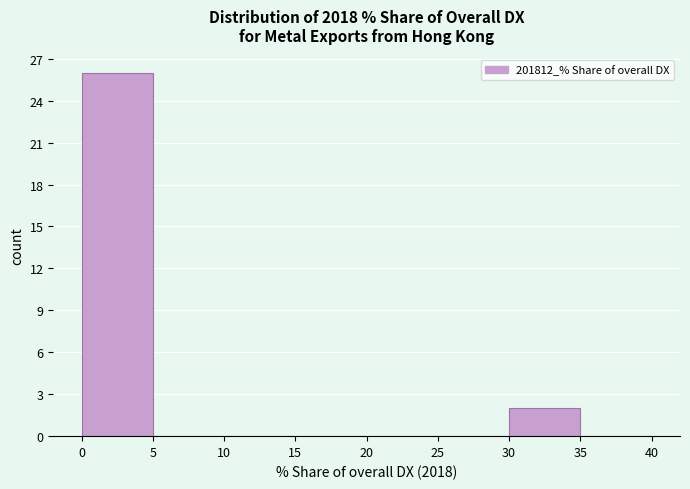

What is the height of the bar covering 30 to 35 on the x-axis? The values are not printed on the chart, so give them approximately, as read against the axis.

2